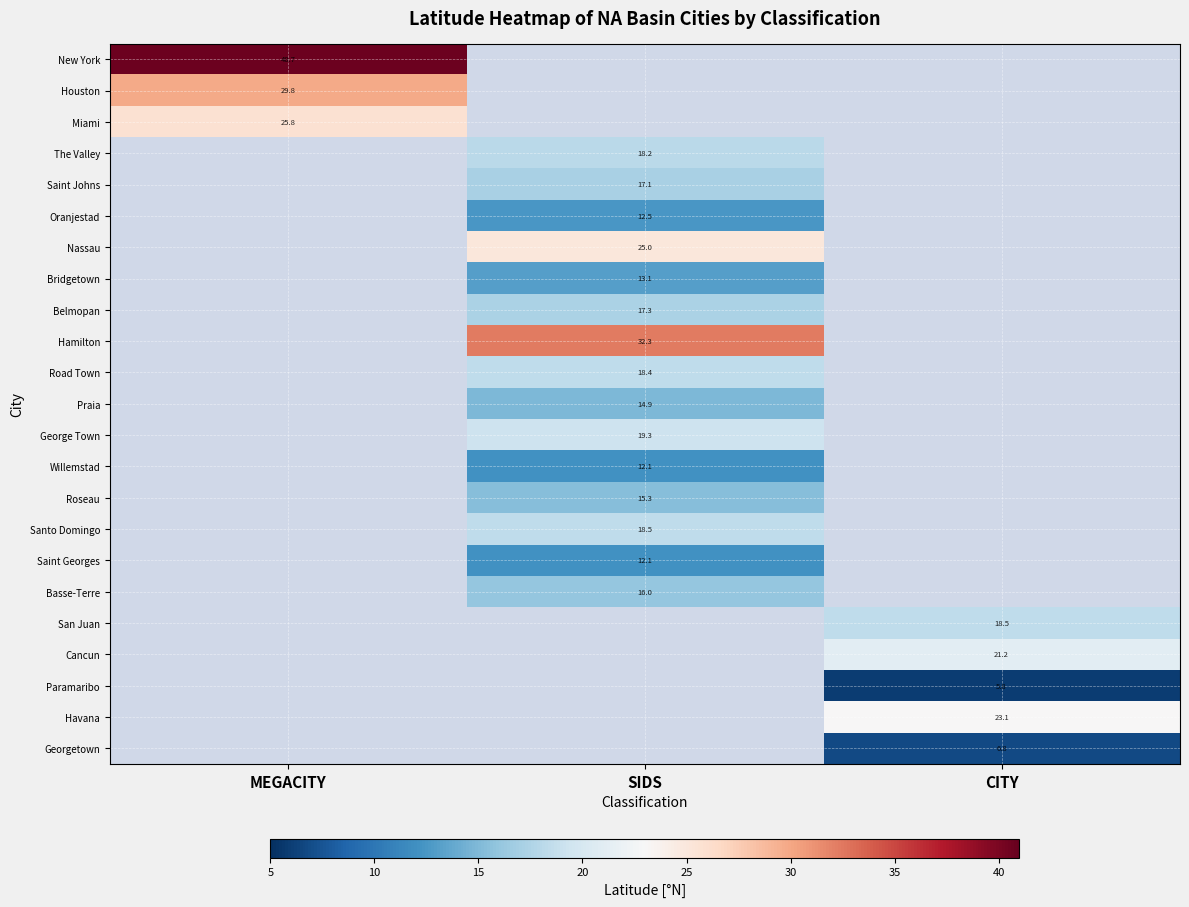

Rank the series by their maximum value, from lowest to highest.

Miami, The Valley, Saint Johns, Oranjestad, Nassau, Bridgetown, Belmopan, Hamilton, Road Town, Praia, George Town, Willemstad, Roseau, Santo Domingo, Saint Georges, Basse-Terre, San Juan, Cancun, Paramaribo, Havana, Georgetown, Houston, New York